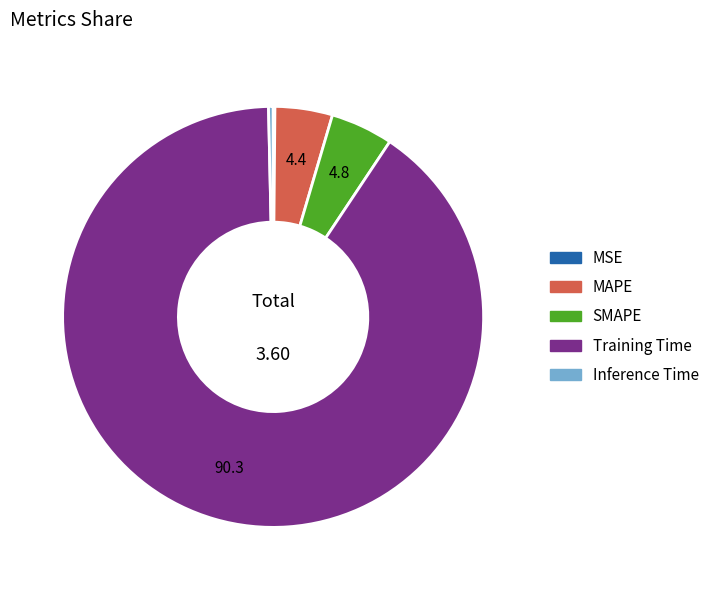

Between Training Time and SMAPE, which is larger?

Training Time